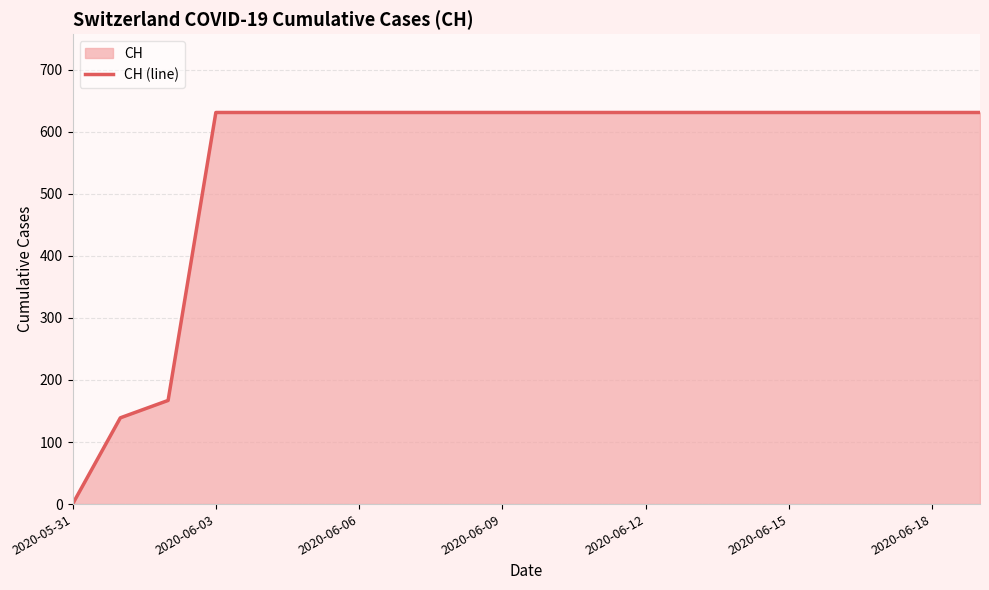

Count the number of data series in this chart.

1